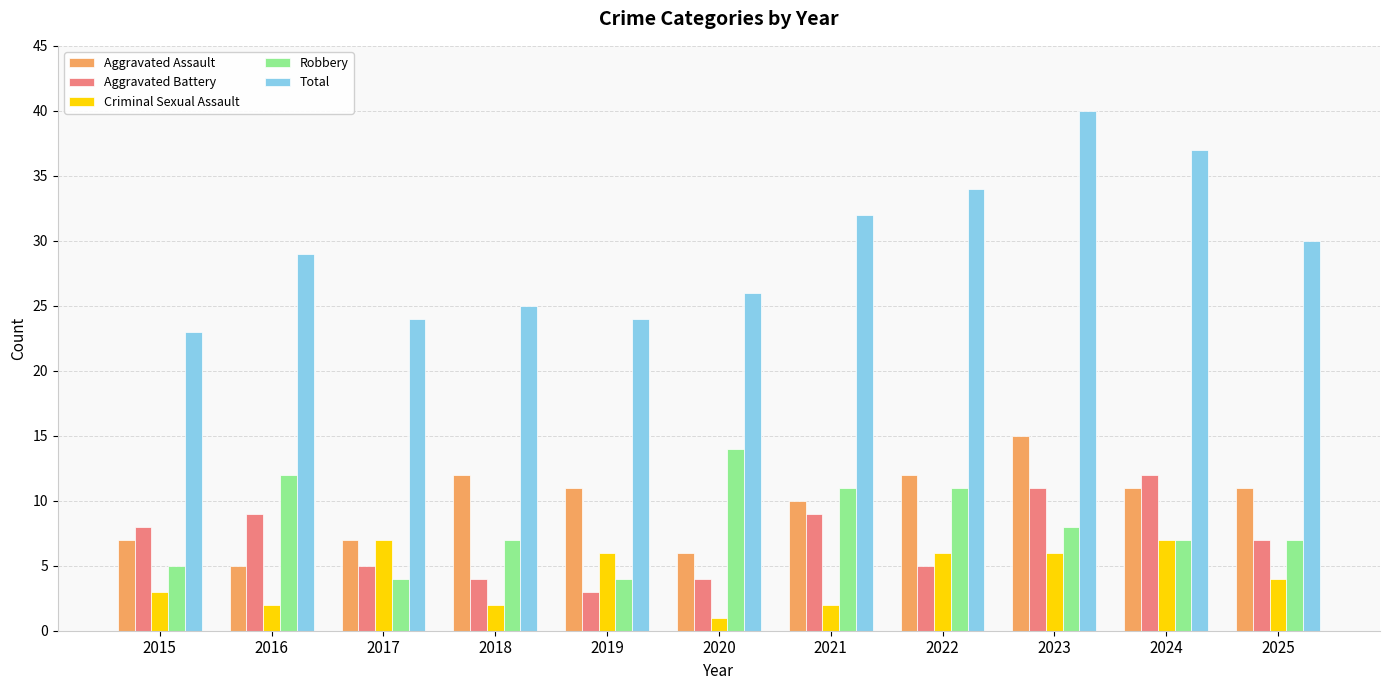

What is the value of the Total bar at the 1st from the left?

23